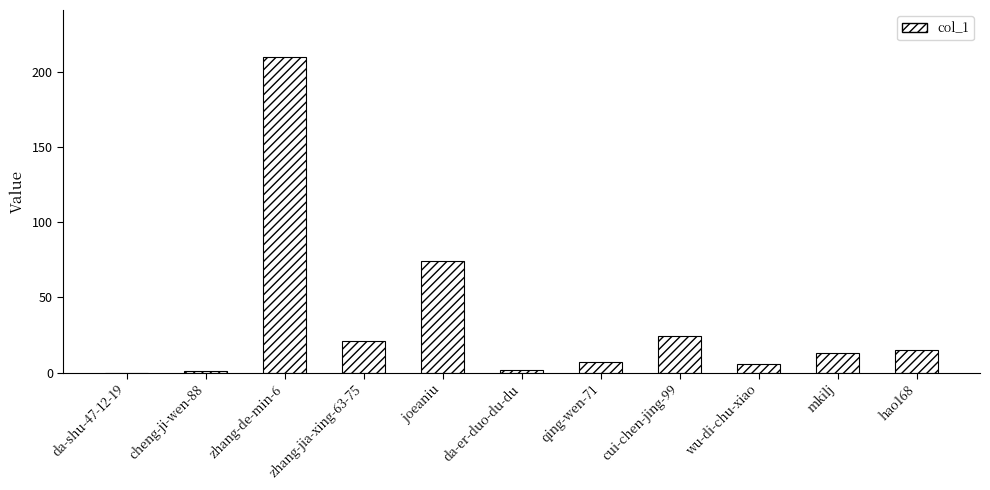

Read the value at hao168.

15